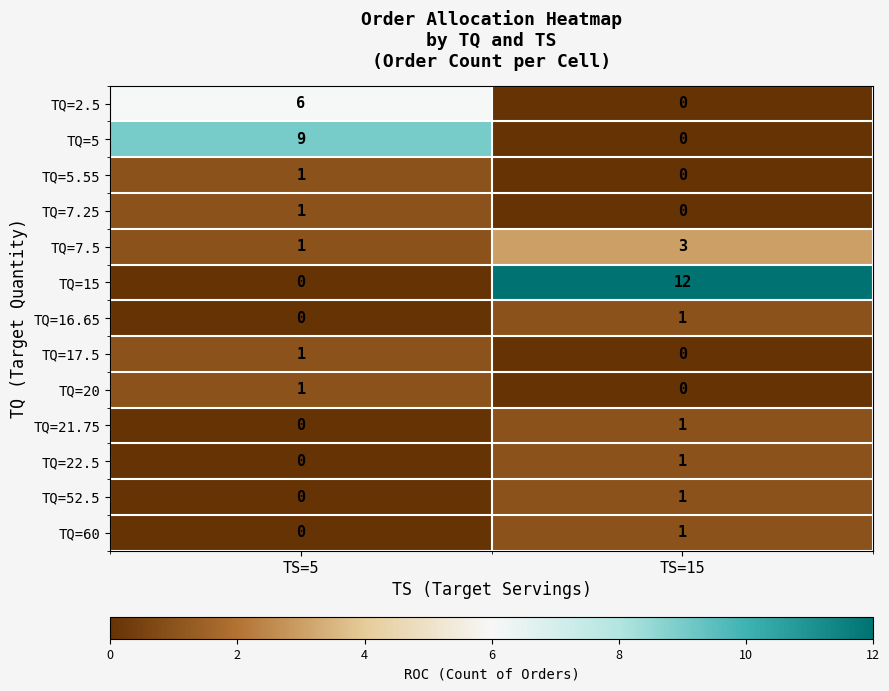

The TQ=17.5 series shows 0 at TS=5. True or false?

False